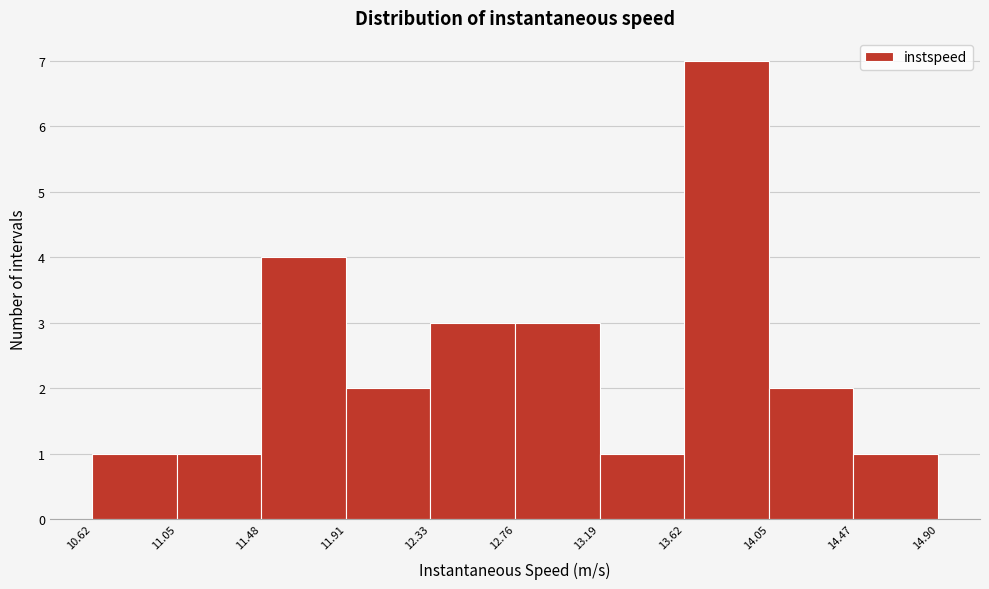

Reading left to right, transcribe this chart: for each bar, give the range it covers on the x-axis and its height. The values are not printed on the chart, so give them approximately, as read against the axis.

10.62 to 11.05: 1
11.05 to 11.48: 1
11.48 to 11.91: 4
11.91 to 12.33: 2
12.33 to 12.76: 3
12.76 to 13.19: 3
13.19 to 13.62: 1
13.62 to 14.05: 7
14.05 to 14.47: 2
14.47 to 14.90: 1